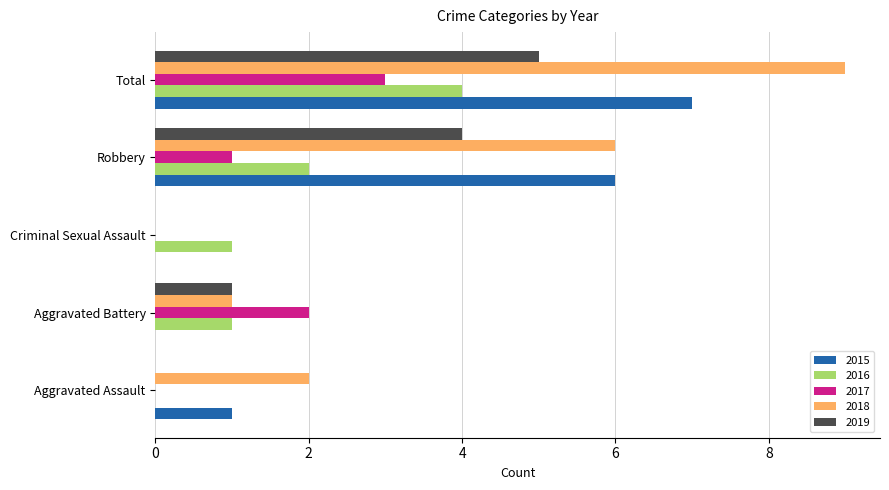

At which label is 2019 closest to 2?

Aggravated Battery